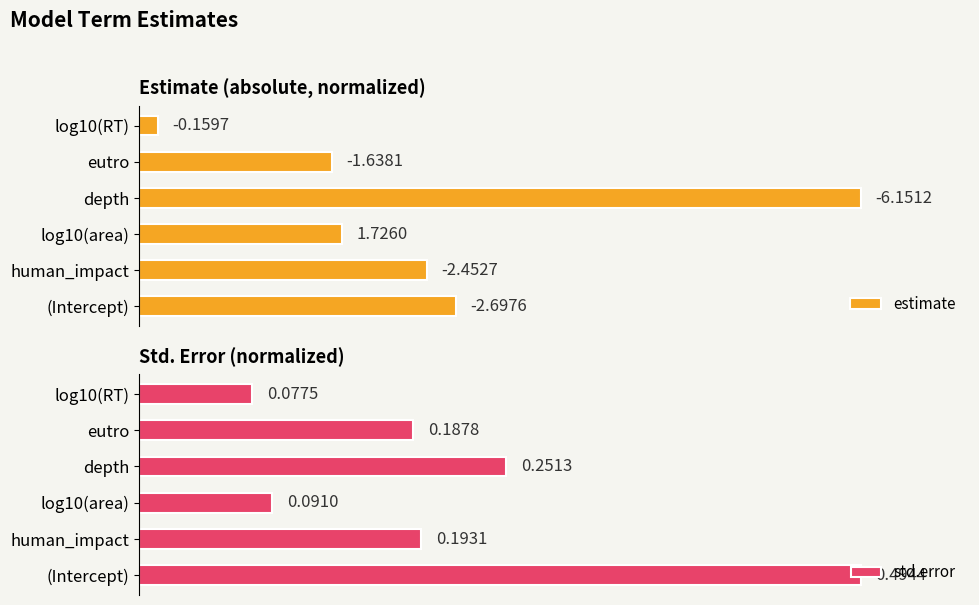

At how many categories does at least one series exceed 0?

6